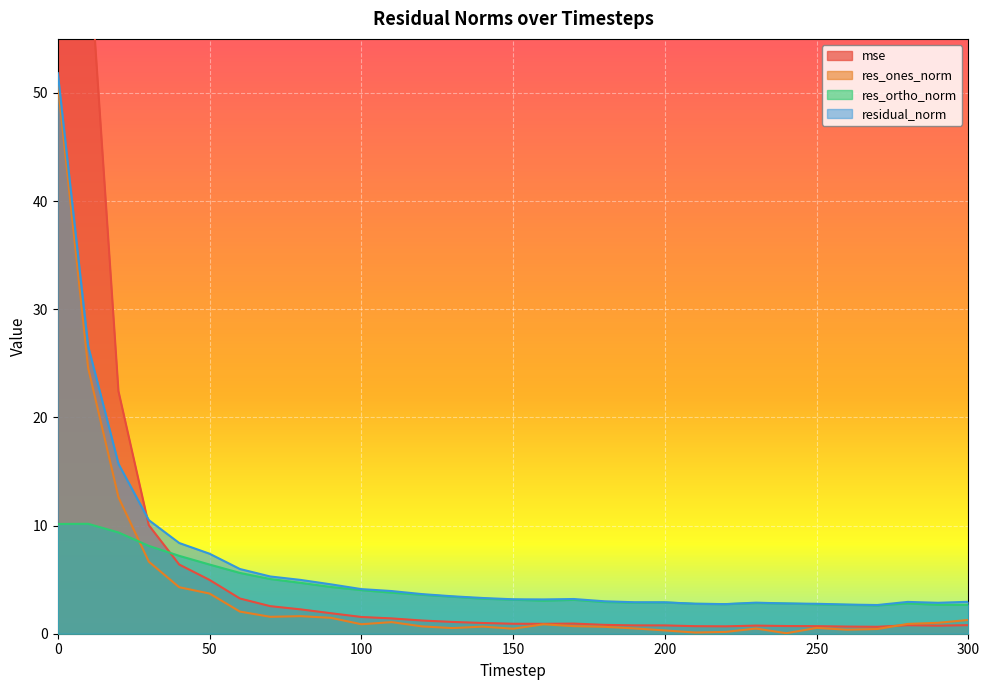

Between which two adjacent categories do res_ones_norm and res_ortho_norm first intersect?

20 and 30